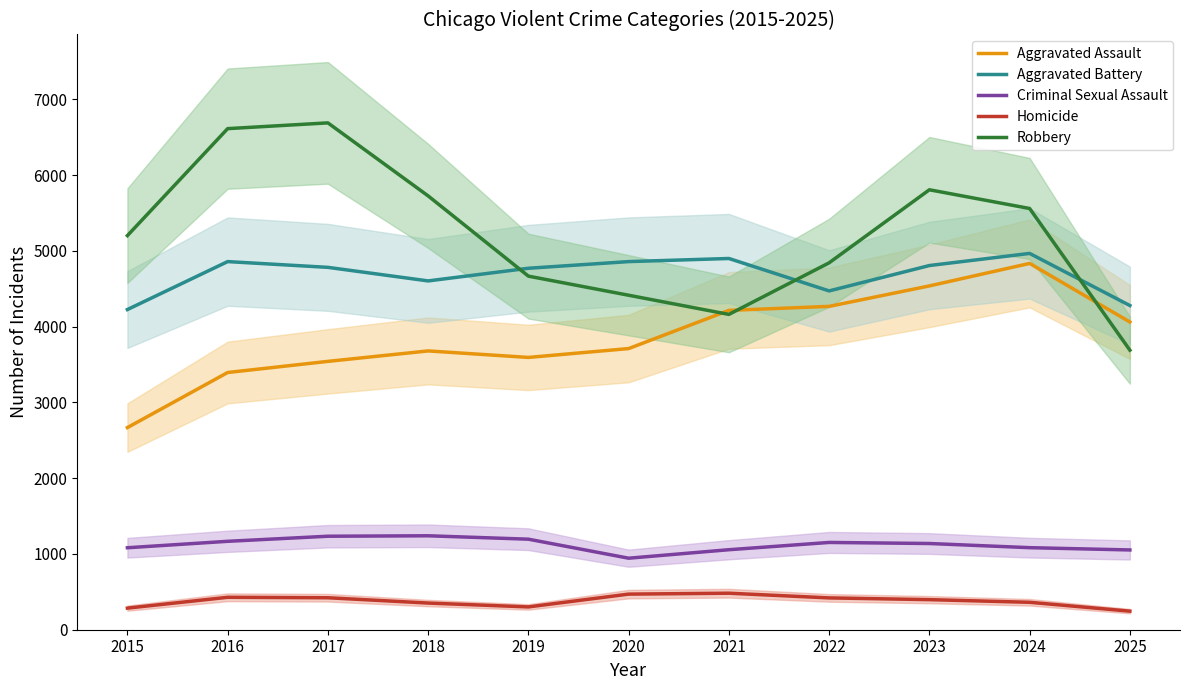

What is the difference between the Robbery values at 2022 and 2015?

359